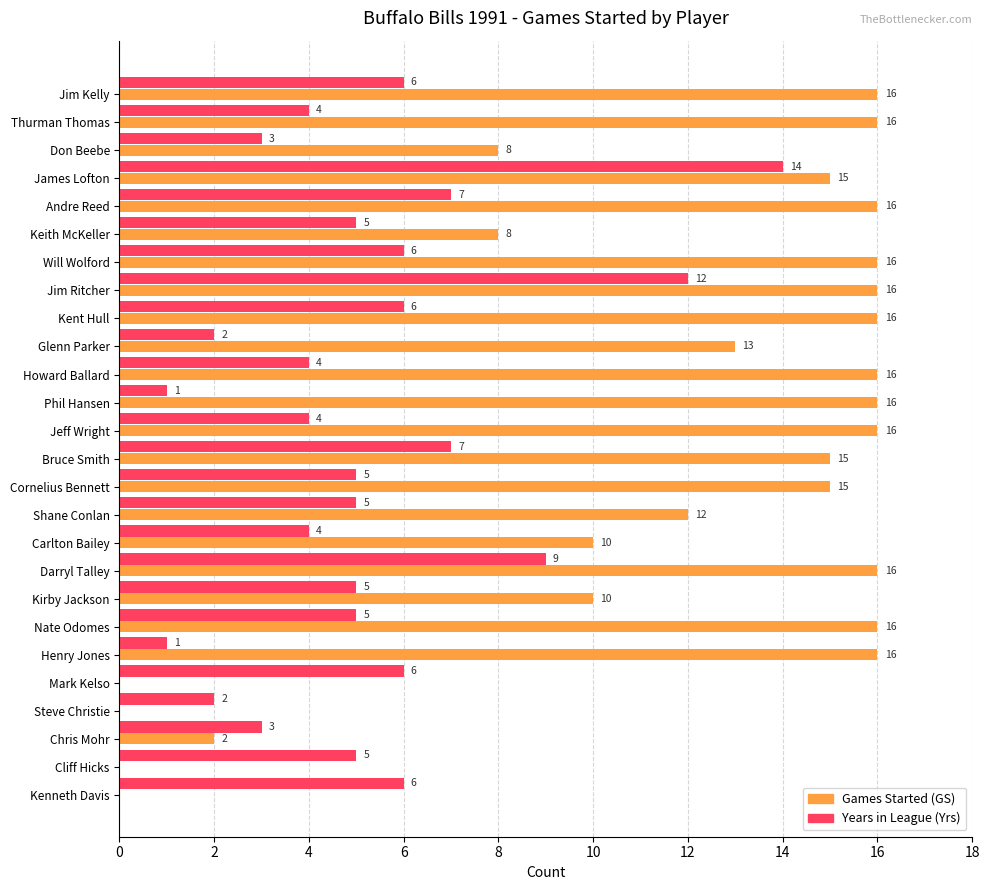

What is the greatest value displayed?

16